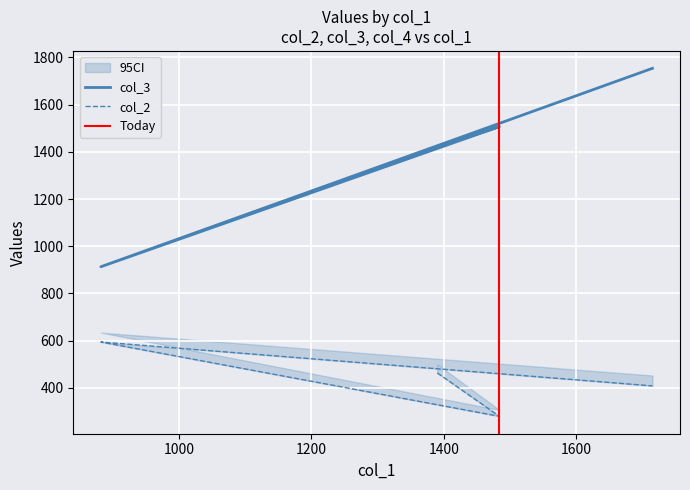

In col_3, how many points are higher than both neighbors (excluding endpoints)?

1